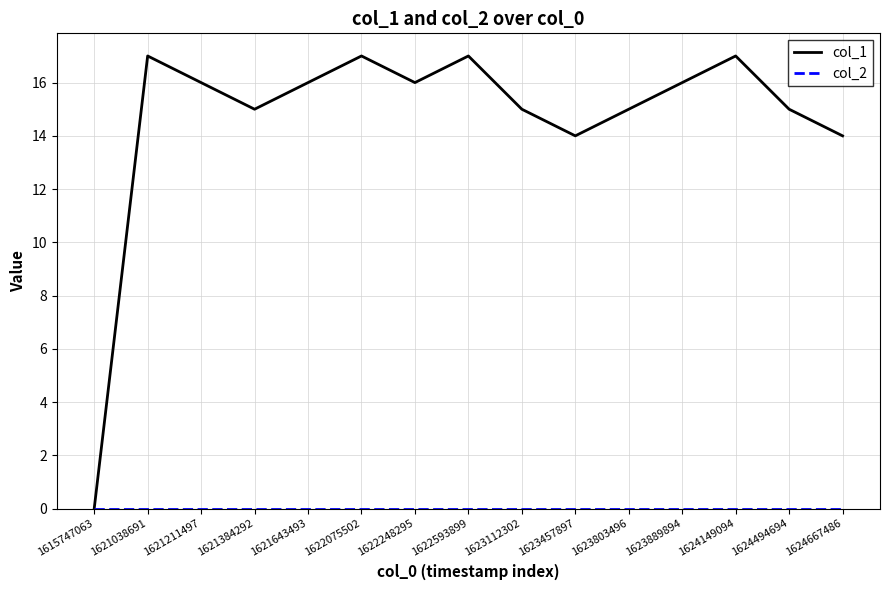

Which series has the largest range (max minus min)?

col_1